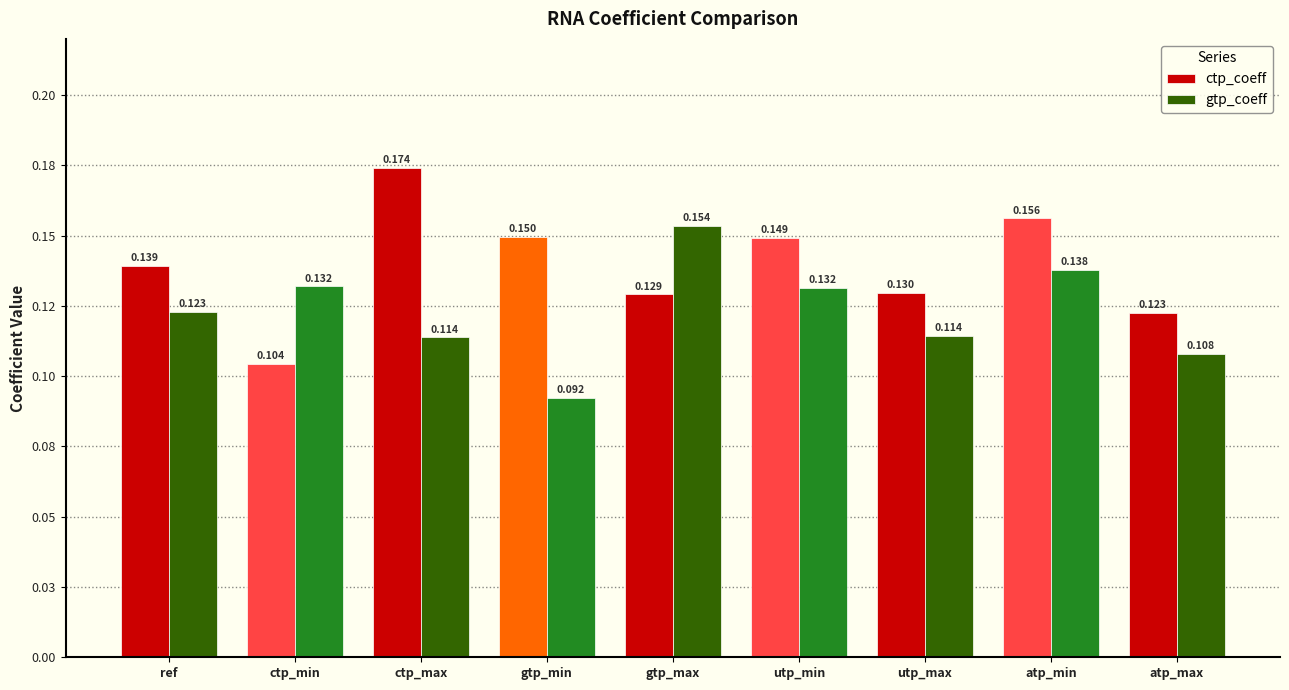

Where is ctp_coeff nearest to the value 0?

ctp_min